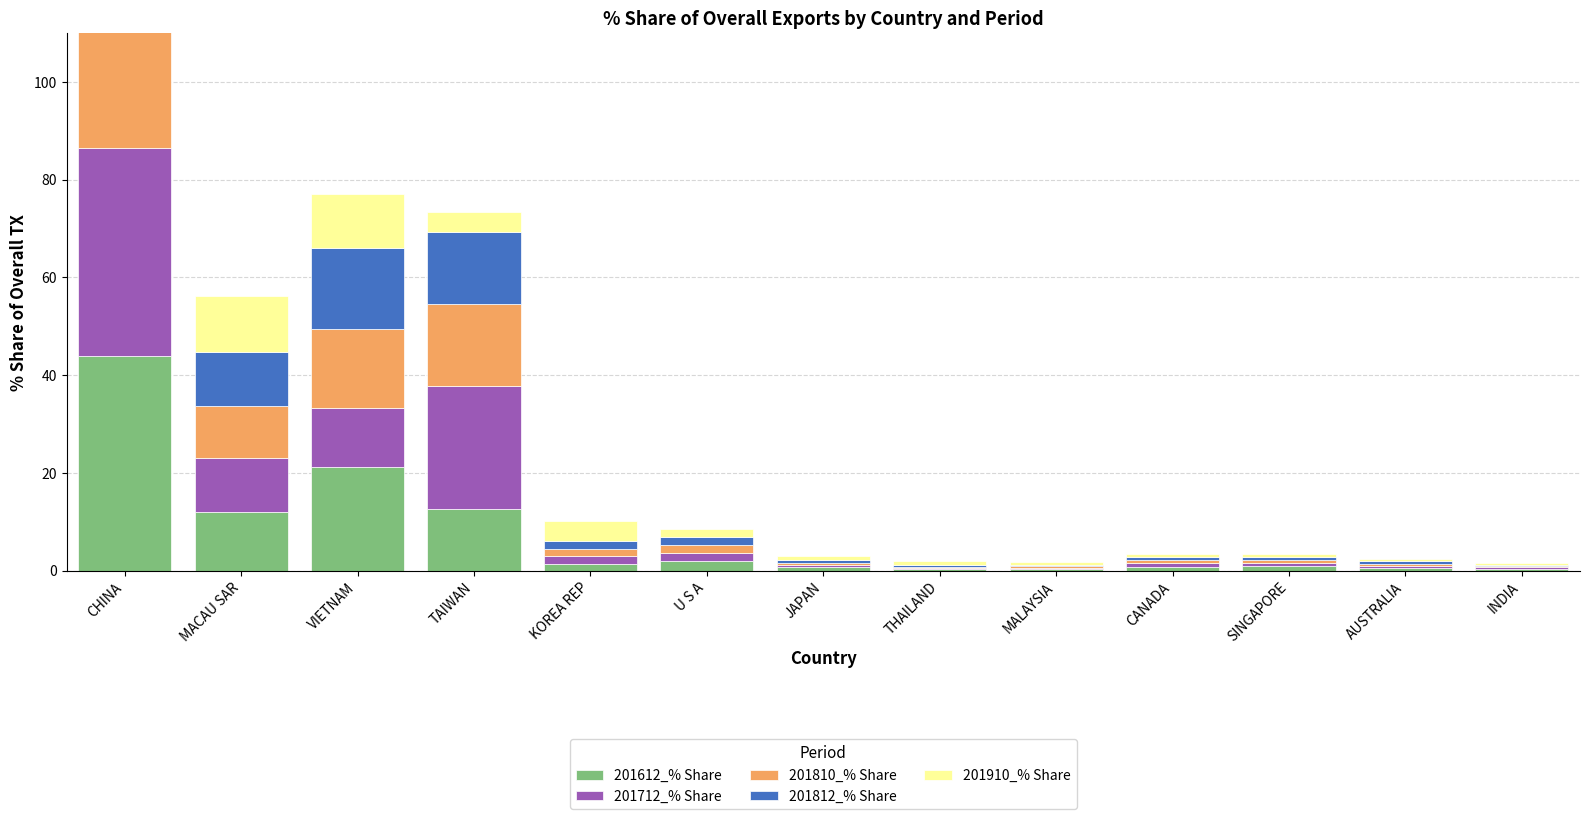

Is it true that 201812_% Share equals 0.5 at JAPAN?

True